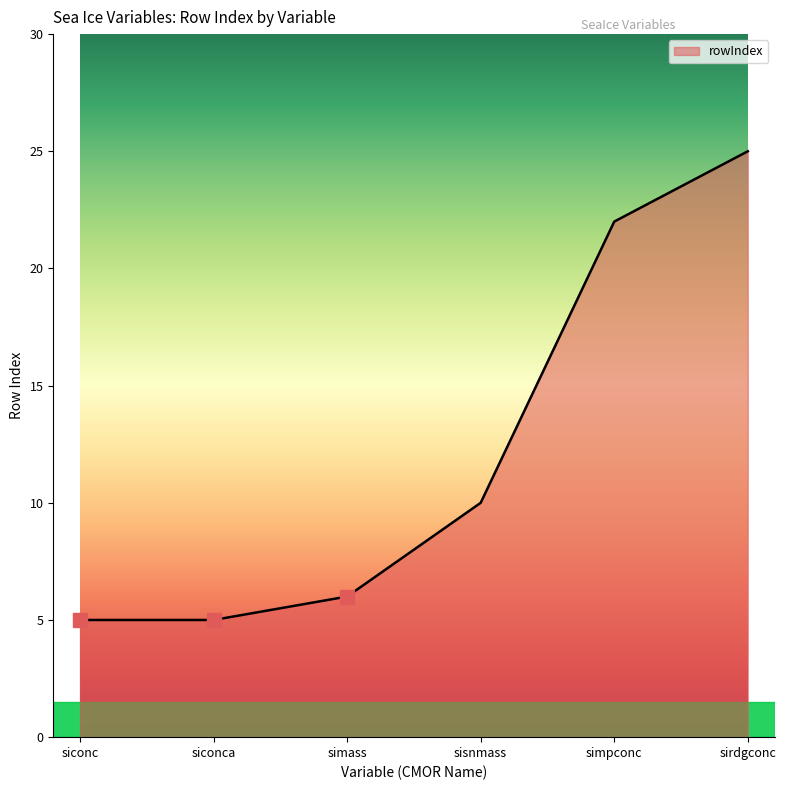

What is the difference between the maximum and minimum values?

20